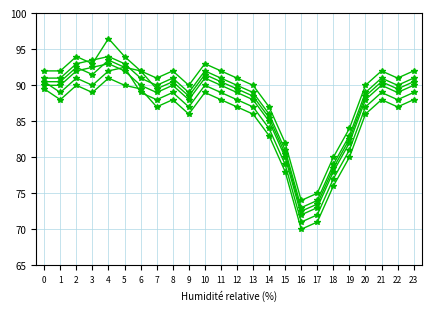

The value of col_5 at 22 is 30.5. True or false?

False